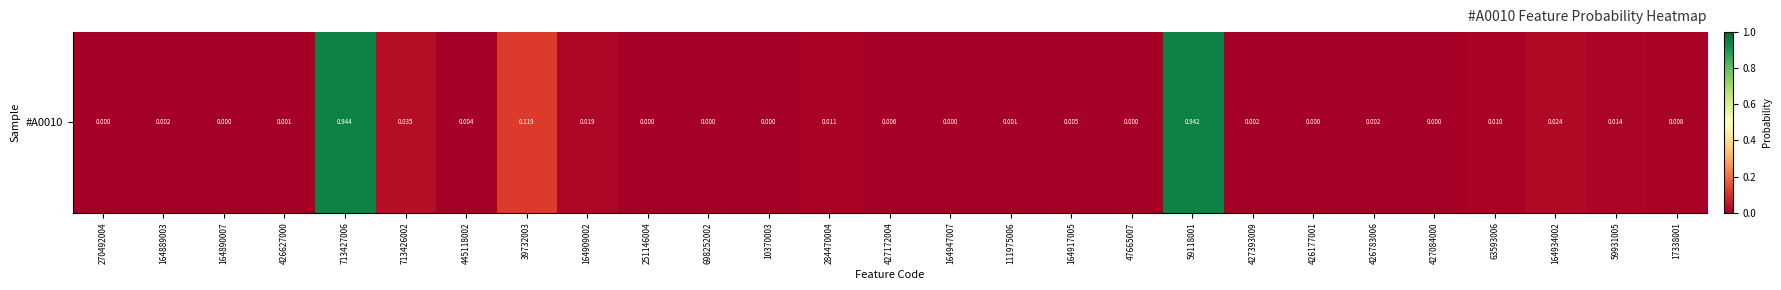

Reading left to right, list all the values displayed in this chart.

0.0	0.0	0.0	0.0	0.9	0.0	0.0	0.1	0.0	0.0	0.0	0.0	0.0	0.0	0.0	0.0	0.0	0.0	0.9	0.0	0.0	0.0	0.0	0.0	0.0	0.0	0.0